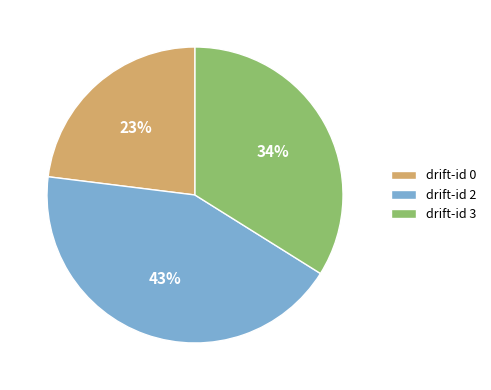

Rank the categories by value from lowest to highest.

drift-id 0, drift-id 3, drift-id 2